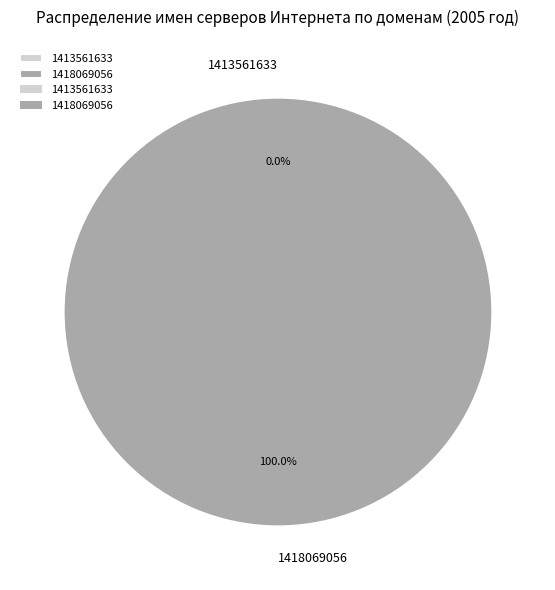

Which slice represents more than half of the pie?

1418069056